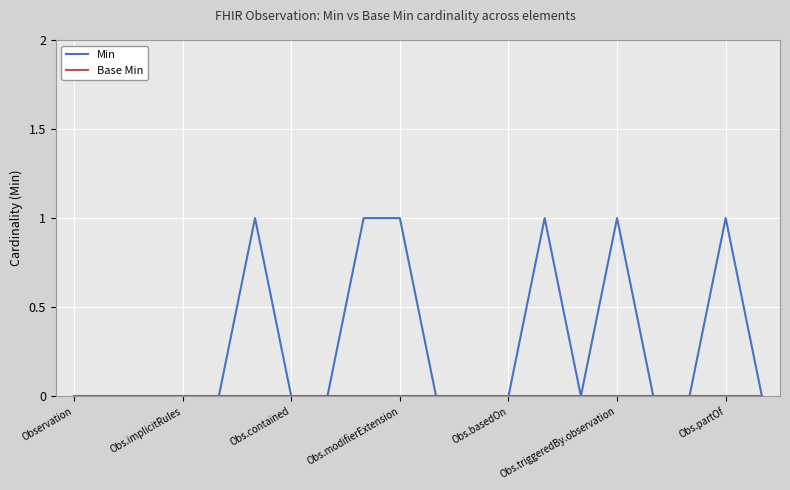

Which series has the widest spread of values?

Min